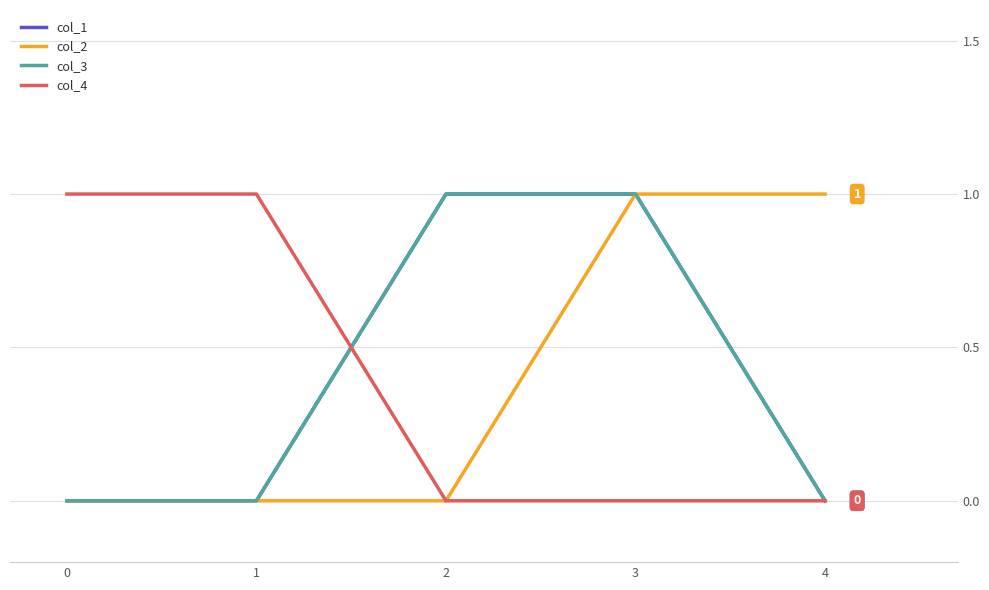

Does the chart have visible grid lines?

Yes